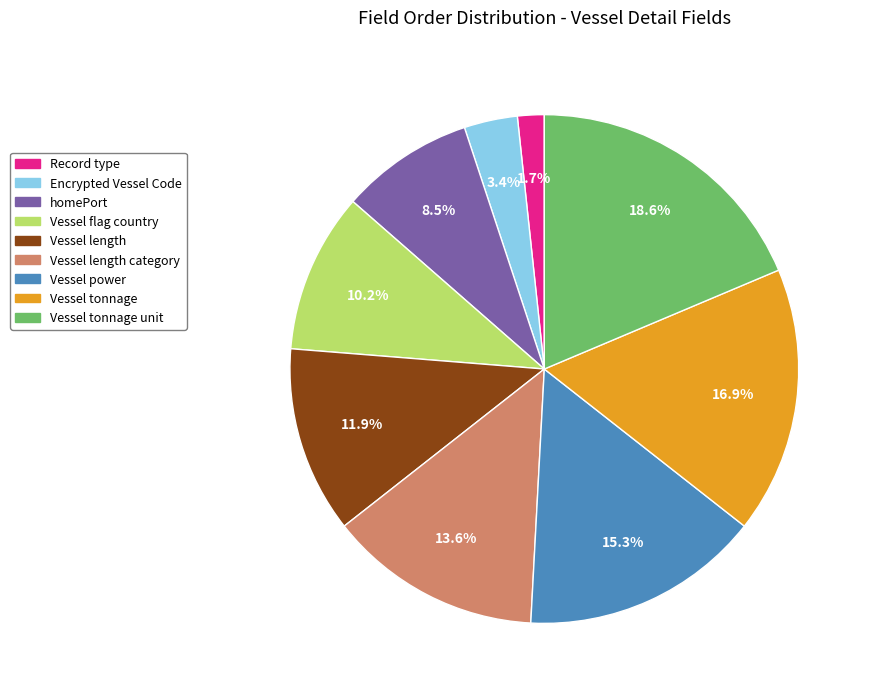

Is there a majority slice in this chart?

No